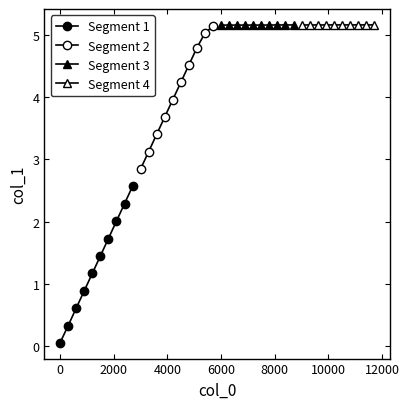

True or false: Segment 4 has more than 0 points higher than both neighbors.

False